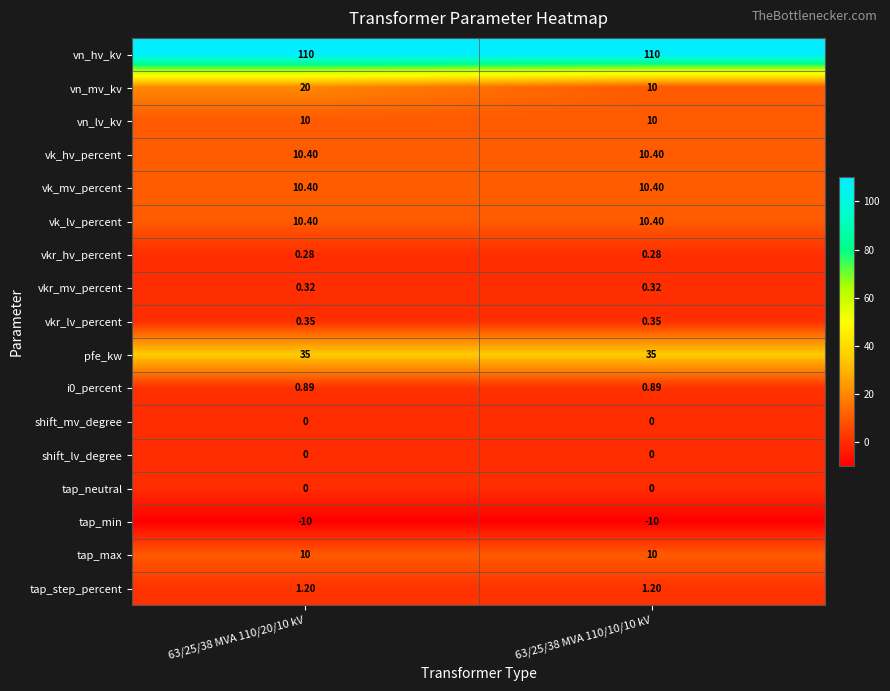

Which series has the largest total across all categories?

vn_hv_kv